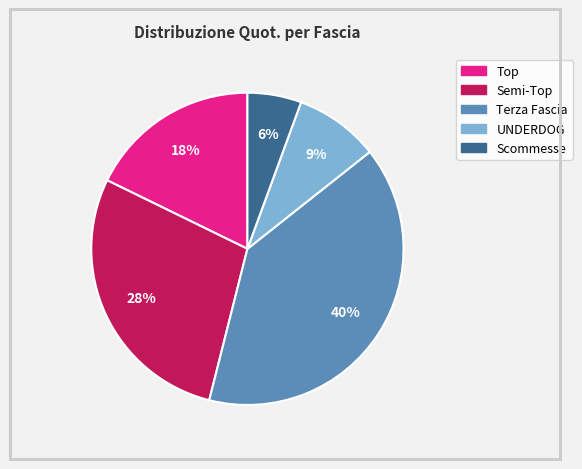

To the nearest percent, what is the difference between the largest and smallest slice percentages?

34%